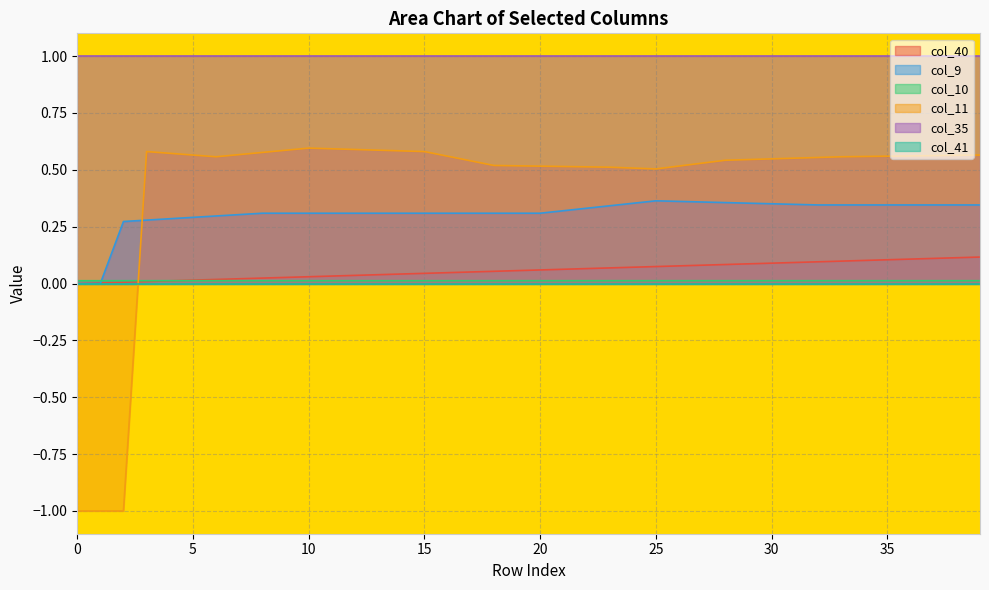

Which series has the widest spread of values?

col_11